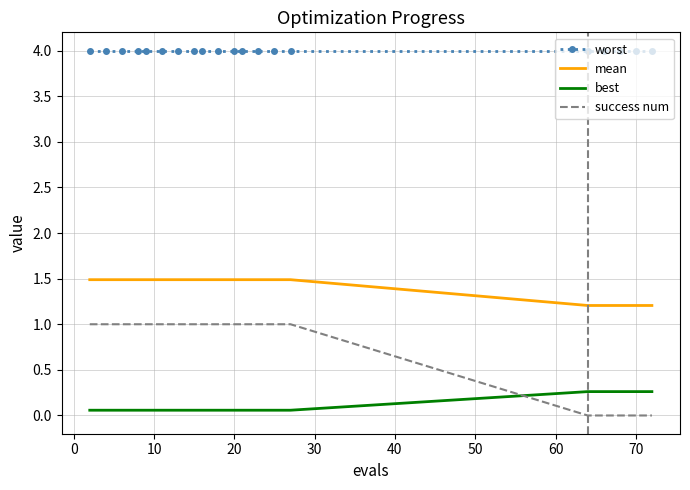

List the series in order of their overall mean, lowest first.

best, success num, mean, worst